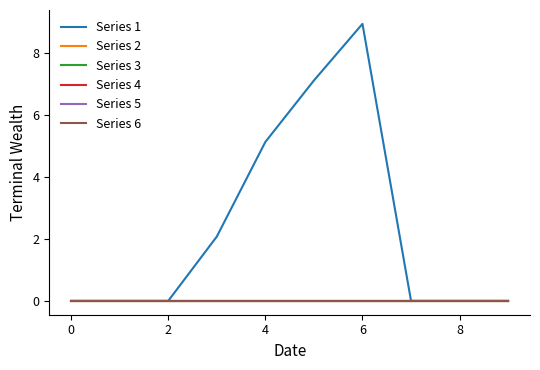

Reading left to right, extract all data points from this chart.

Series 1: 0.0	0.0	0.0	2.1	5.1	7.1	8.9	0.0	0.0	0.0
Series 2: 0.0	0.0	0.0	0.0	0.0	0.0	0.0	0.0	0.0	0.0
Series 3: 0.0	0.0	0.0	0.0	0.0	0.0	0.0	0.0	0.0	0.0
Series 4: 0.0	0.0	0.0	0.0	0.0	0.0	0.0	0.0	0.0	0.0
Series 5: 0.0	0.0	0.0	0.0	0.0	0.0	0.0	0.0	0.0	0.0
Series 6: 0.0	0.0	0.0	0.0	0.0	0.0	0.0	0.0	0.0	0.0